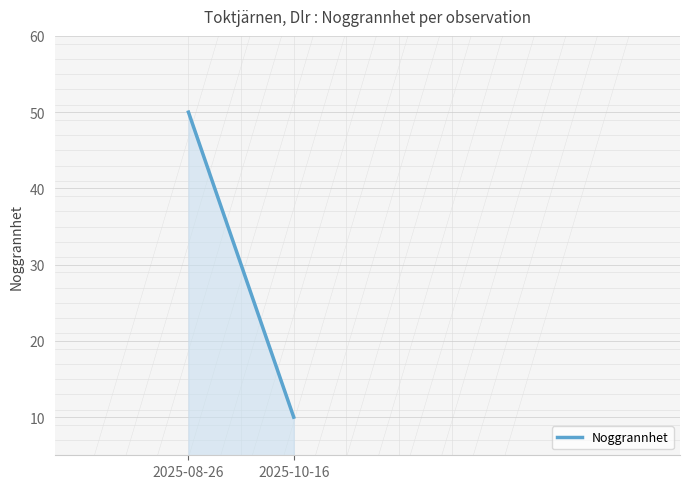

What is the sum of the values at 2025-10-16 and 2025-08-26?

60